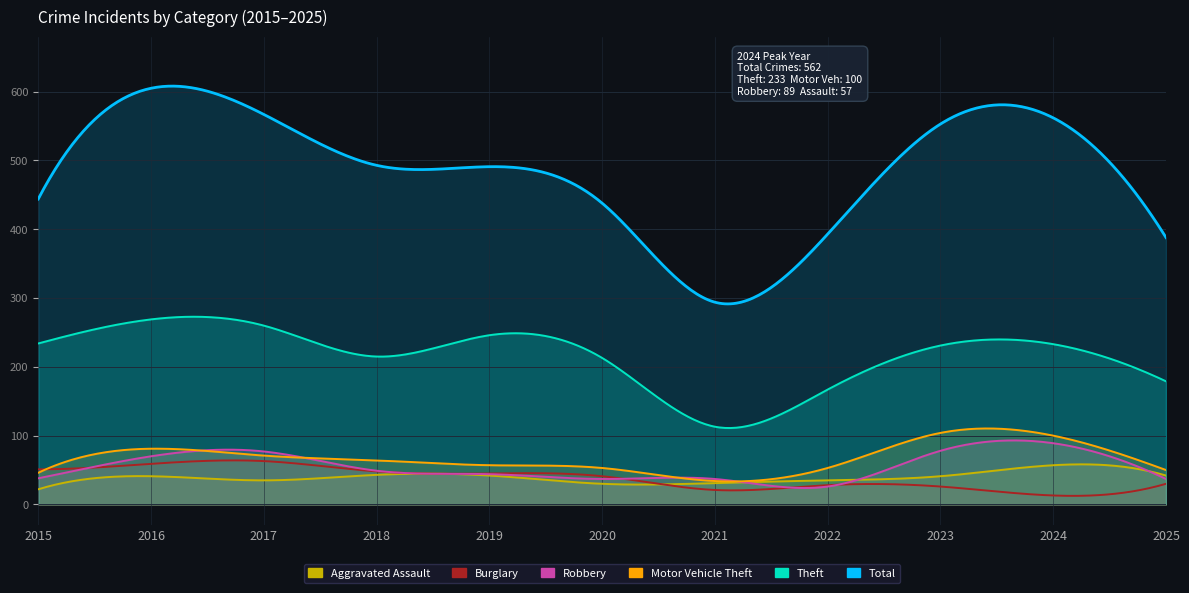

What is the value of the Robbery point at the 5th from the left?

44